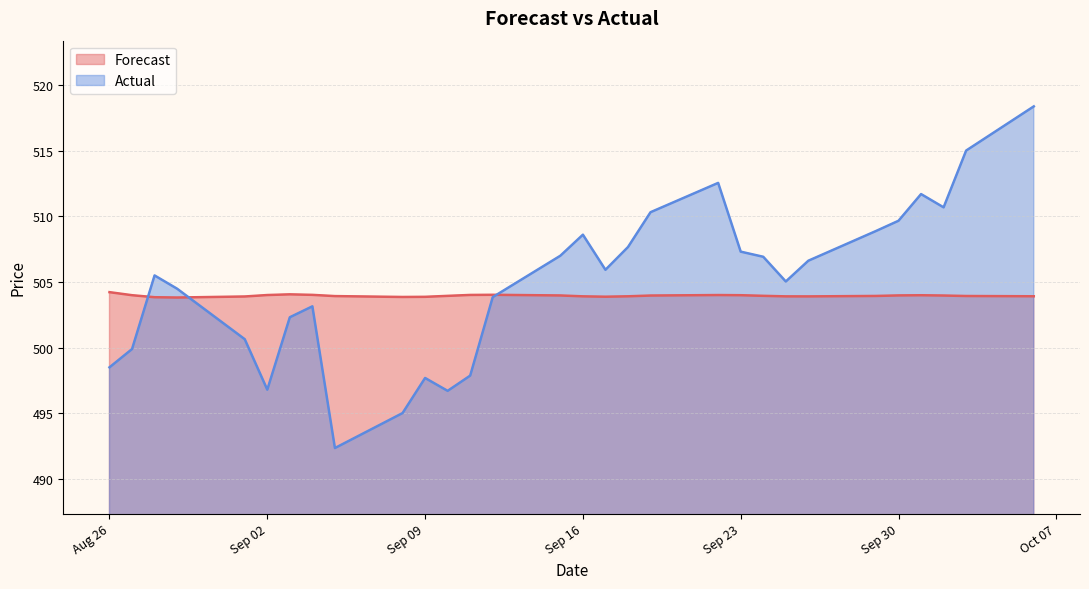

Where is the first local maximum for Forecast?

2025-09-03